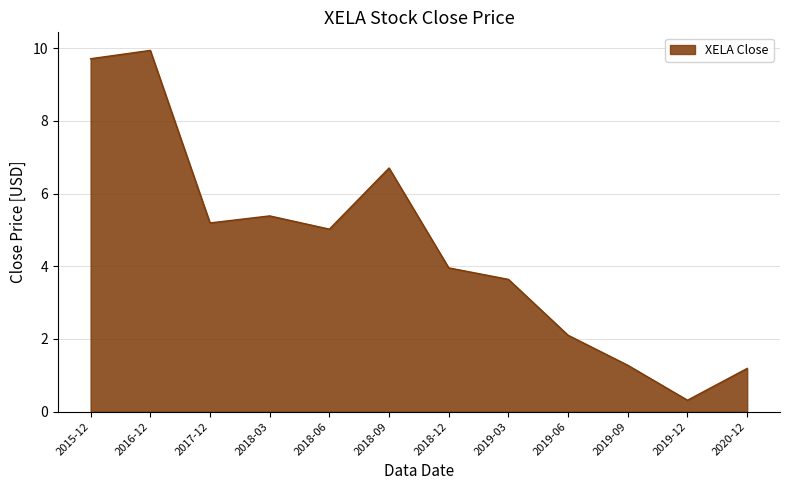

Where is the data nearest to the value 5?

2018-06